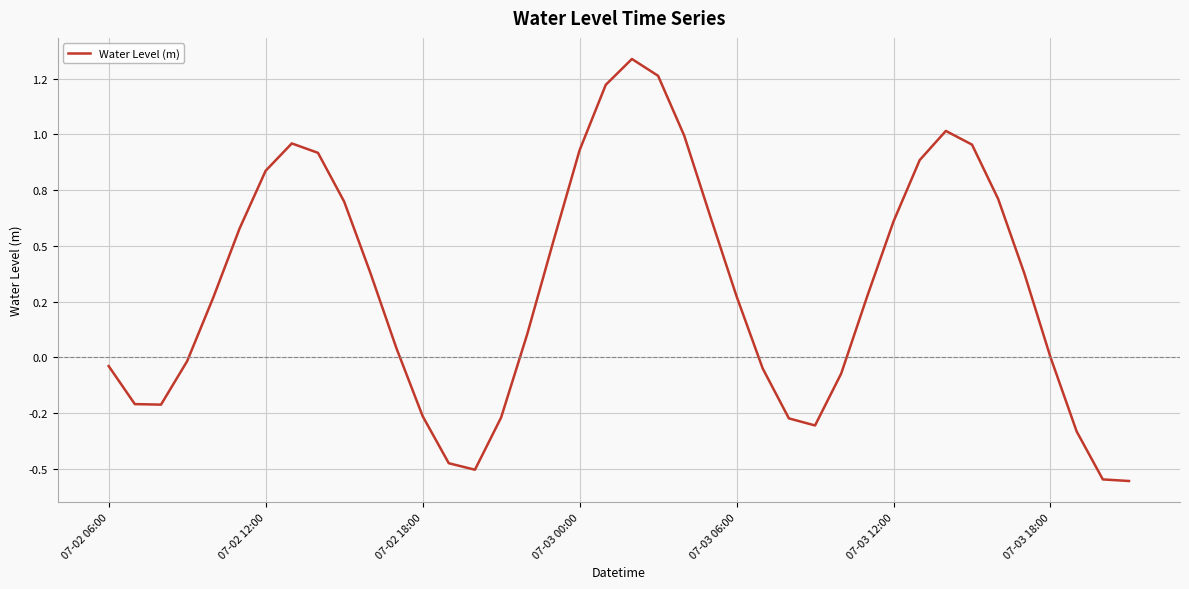

List the labels in order of value, largest first.

20, 21, 19, 32, 22, 7, 33, 18, 8, 31, 07-03 18:00, 34, 9, 23, 30, 07-03 12:00, 17, 10, 35, 29, 24, 07-03 06:00, 16, 11, 36, 07-03 00:00, 07-02 06:00, 25, 28, 07-02 12:00, 07-02 18:00, 12, 15, 26, 27, 37, 13, 14, 38, 39